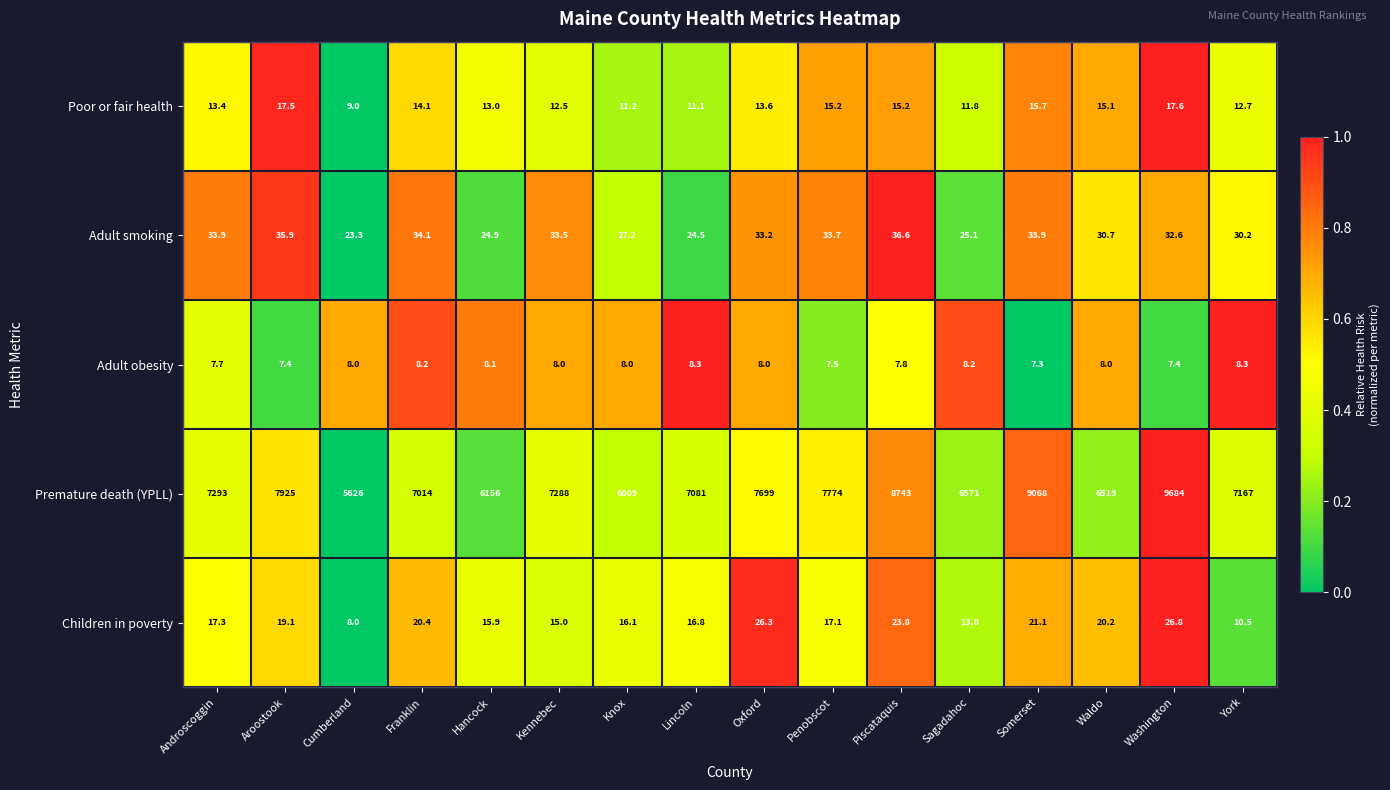

List the series in order of their peak value, highest first.

Premature death (YPLL), Adult smoking, Children in poverty, Poor or fair health, Adult obesity